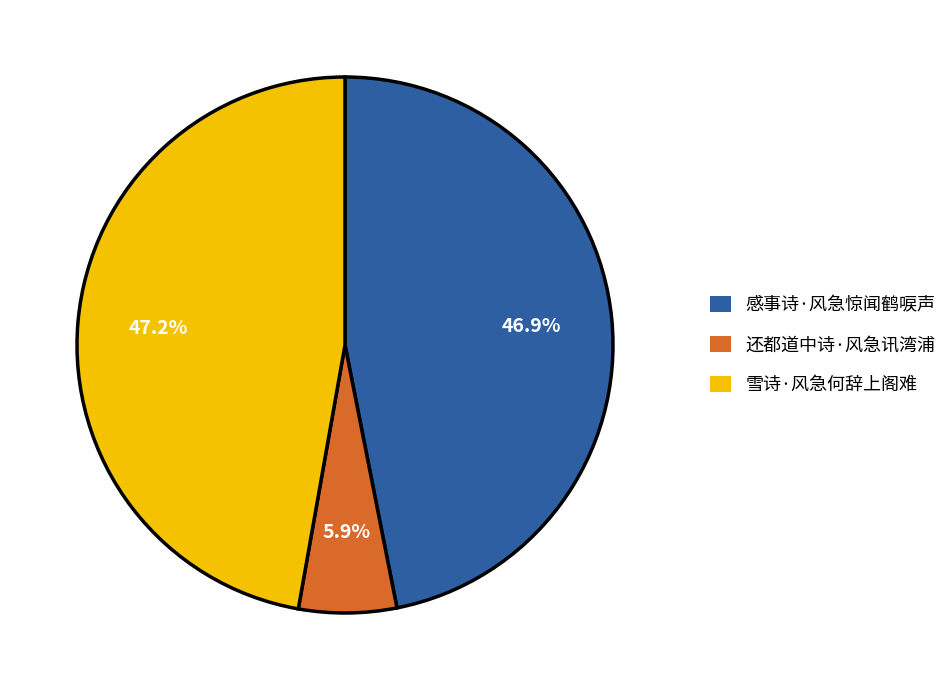

True or false: 感事诗·风急惊闻鹤唳声 accounts for 62% of the total.

False